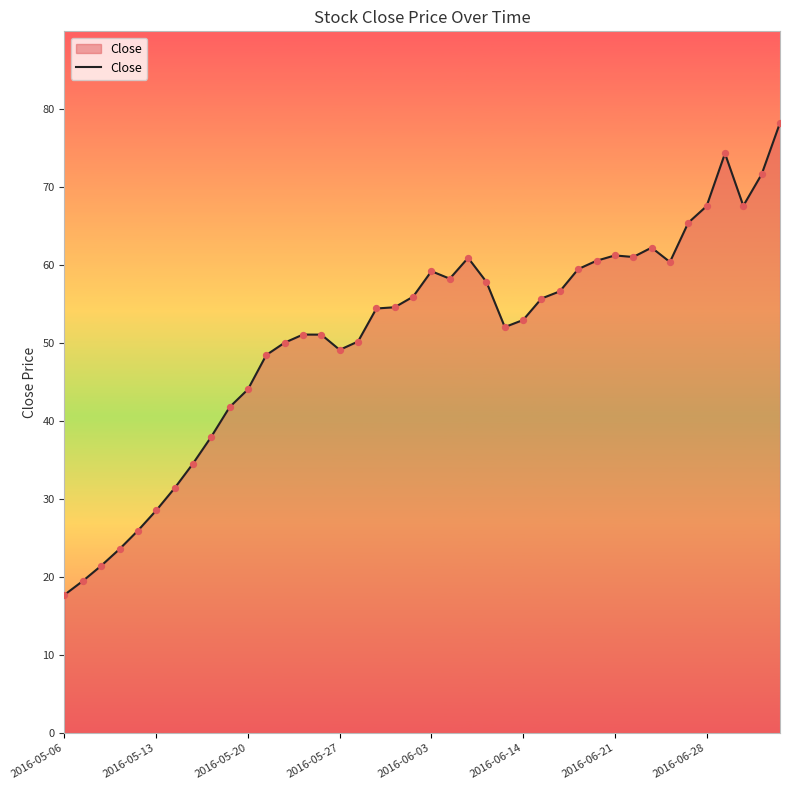

What is the smallest value displayed?

17.7